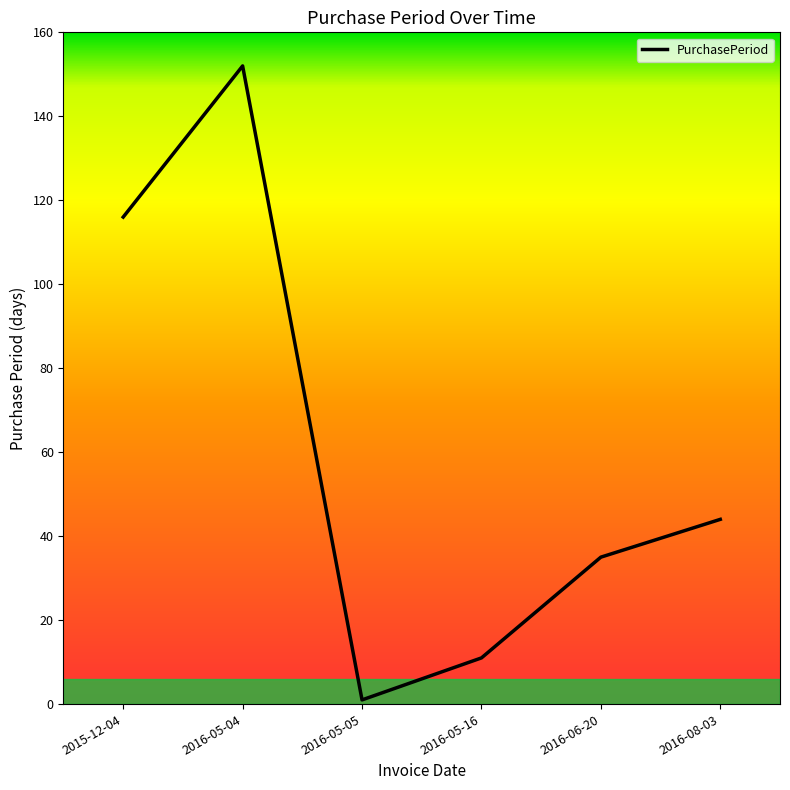

Count the number of categories in the chart.

6